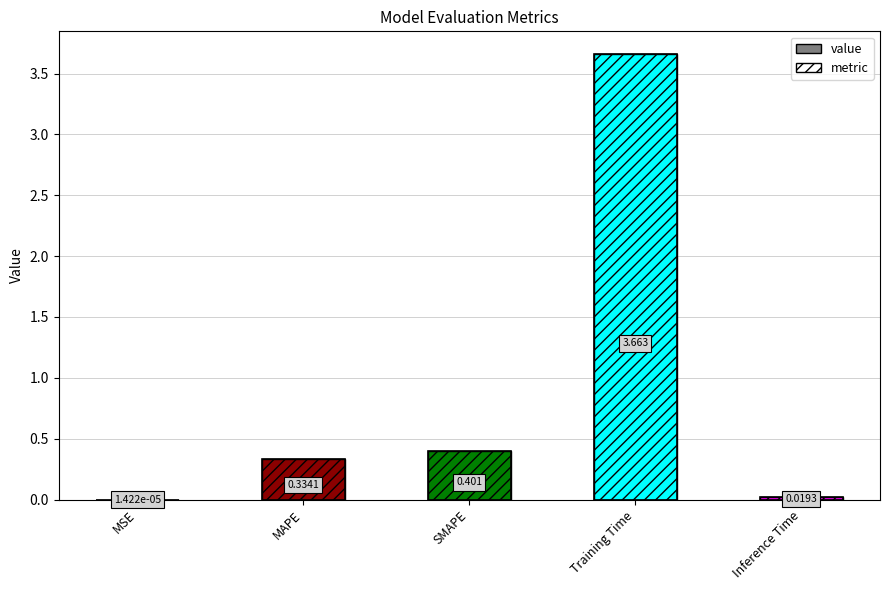

Reading left to right, extract all data points from this chart.

0.0	0.3	0.4	3.7	0.0